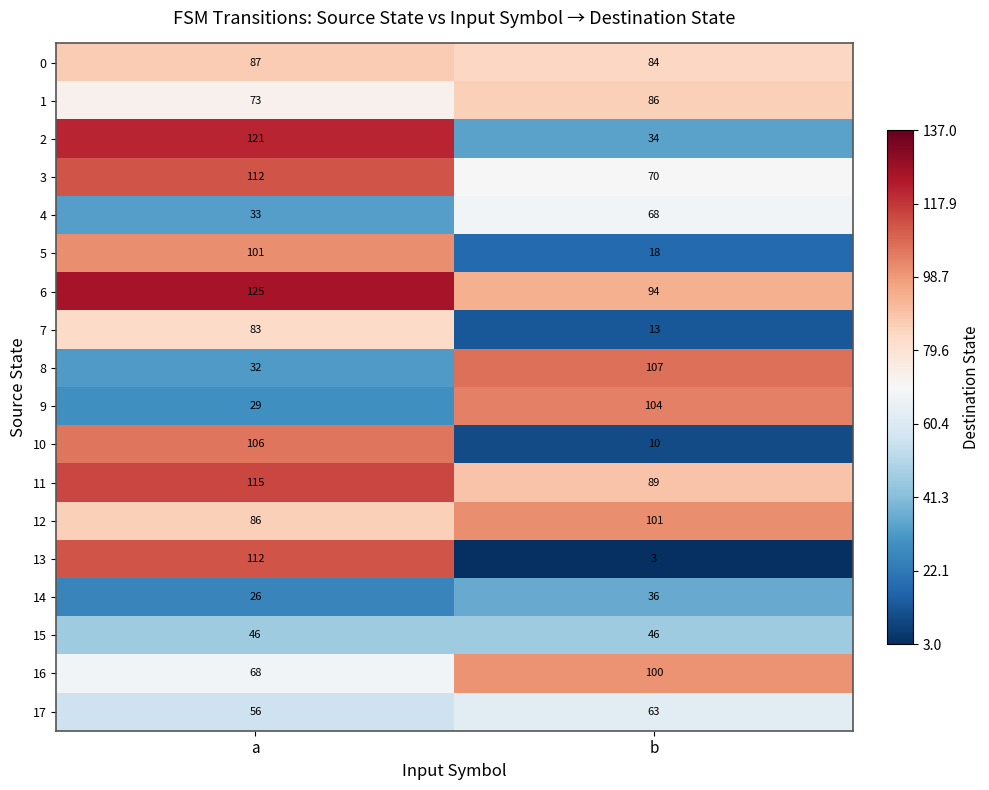

What value does the 12 series have at b, to the nearest 5?

100